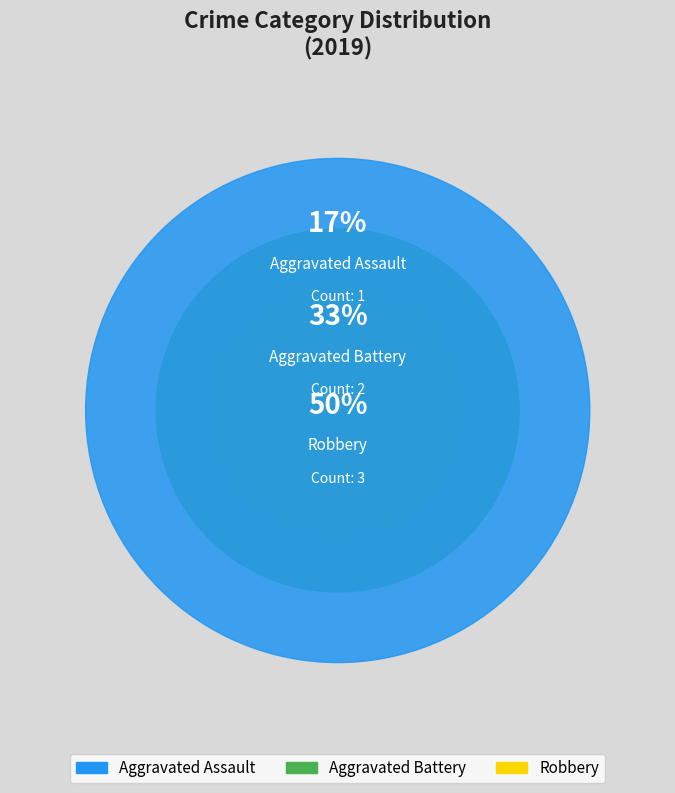

The Aggravated Battery slice represents 33% of the pie. True or false?

True